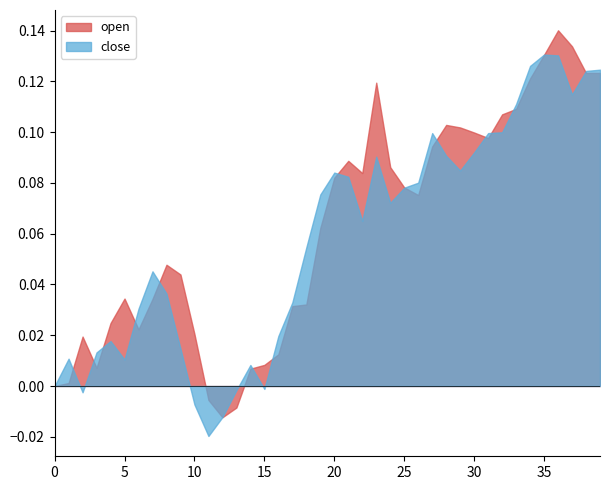

What are all the series names shown in the legend?

open, close